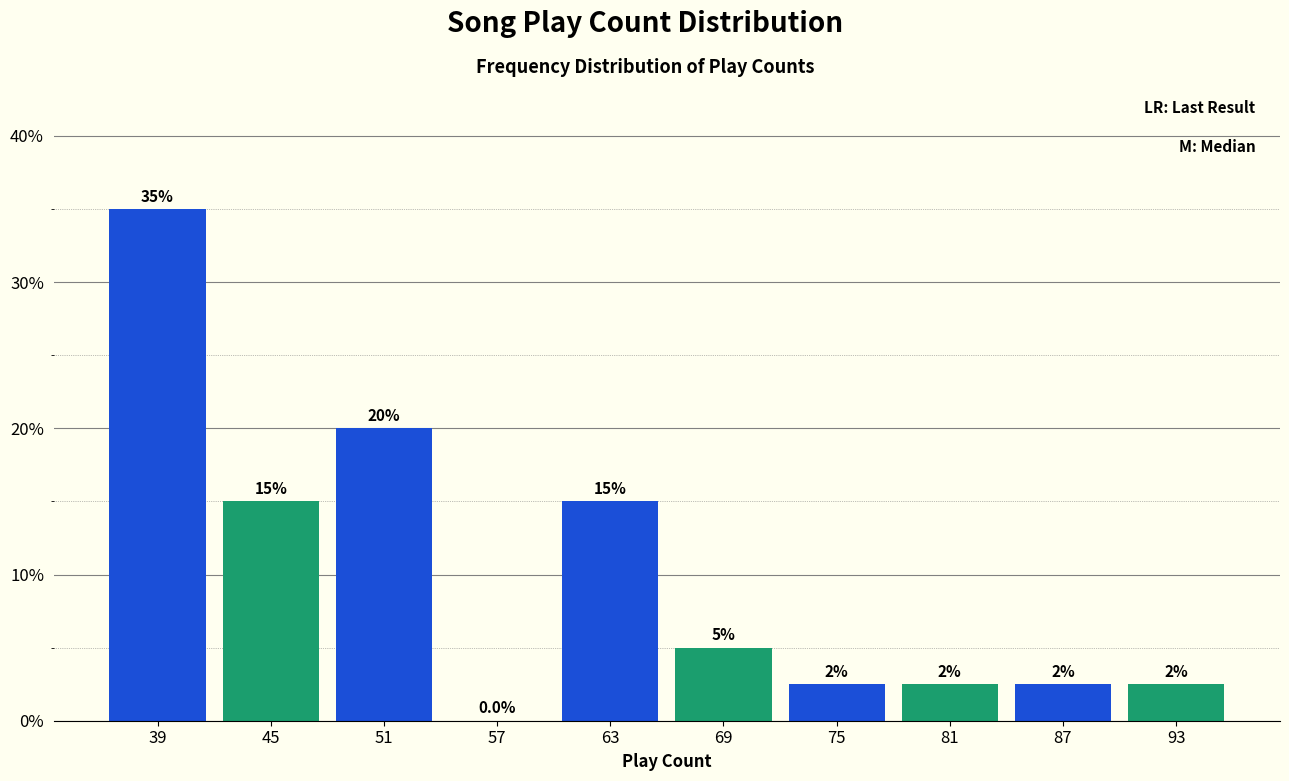

Reading left to right, list all the values displayed in this chart.

39=35.0	45=15.0	51=20.0	57=0.0	63=15.0	69=5.0	75=2.5	81=2.5	87=2.5	93=2.5